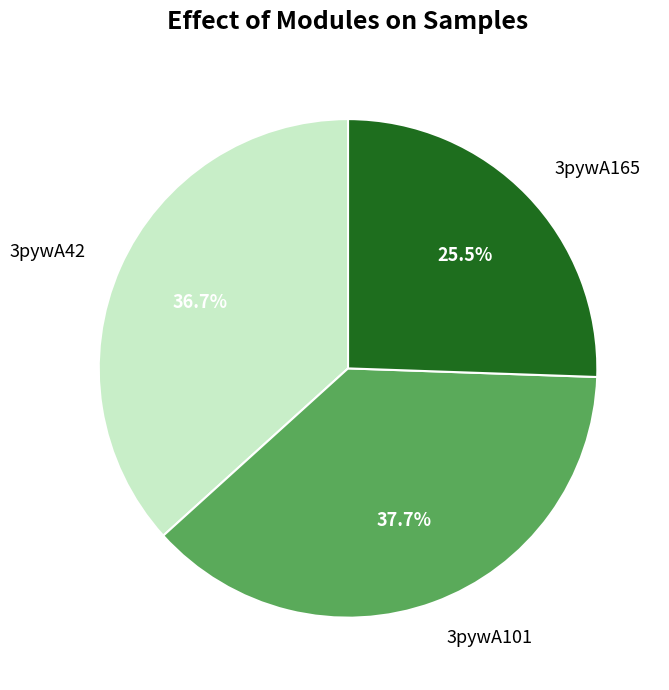

What percentage is the 3pywA101 slice, to the nearest percent?

38%